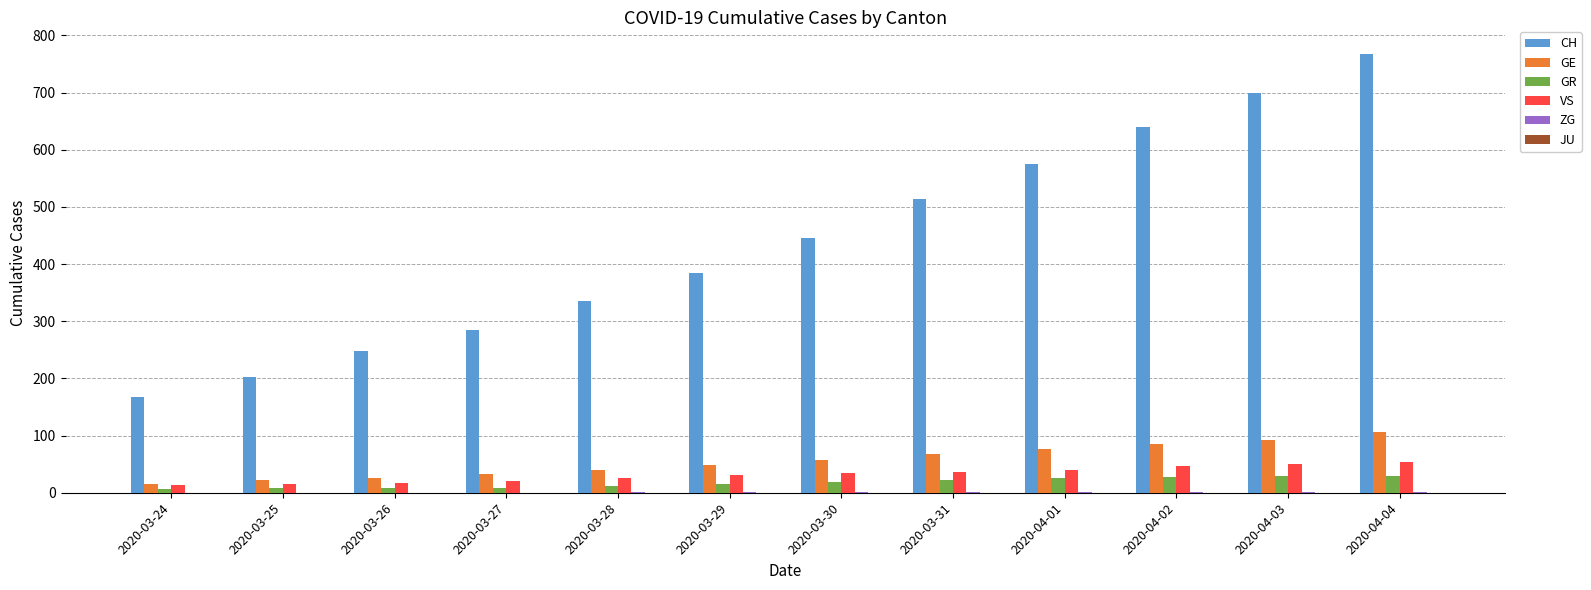

Between 2020-03-25 and 2020-04-01, which series saw the biggest shift?

CH